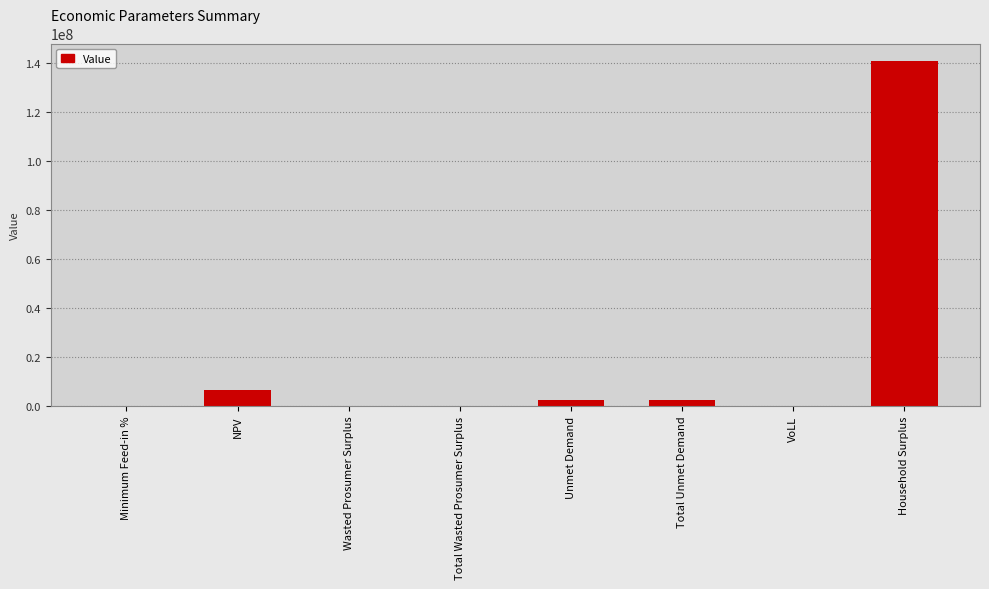

At which label does the data first exceed 2390957?

NPV